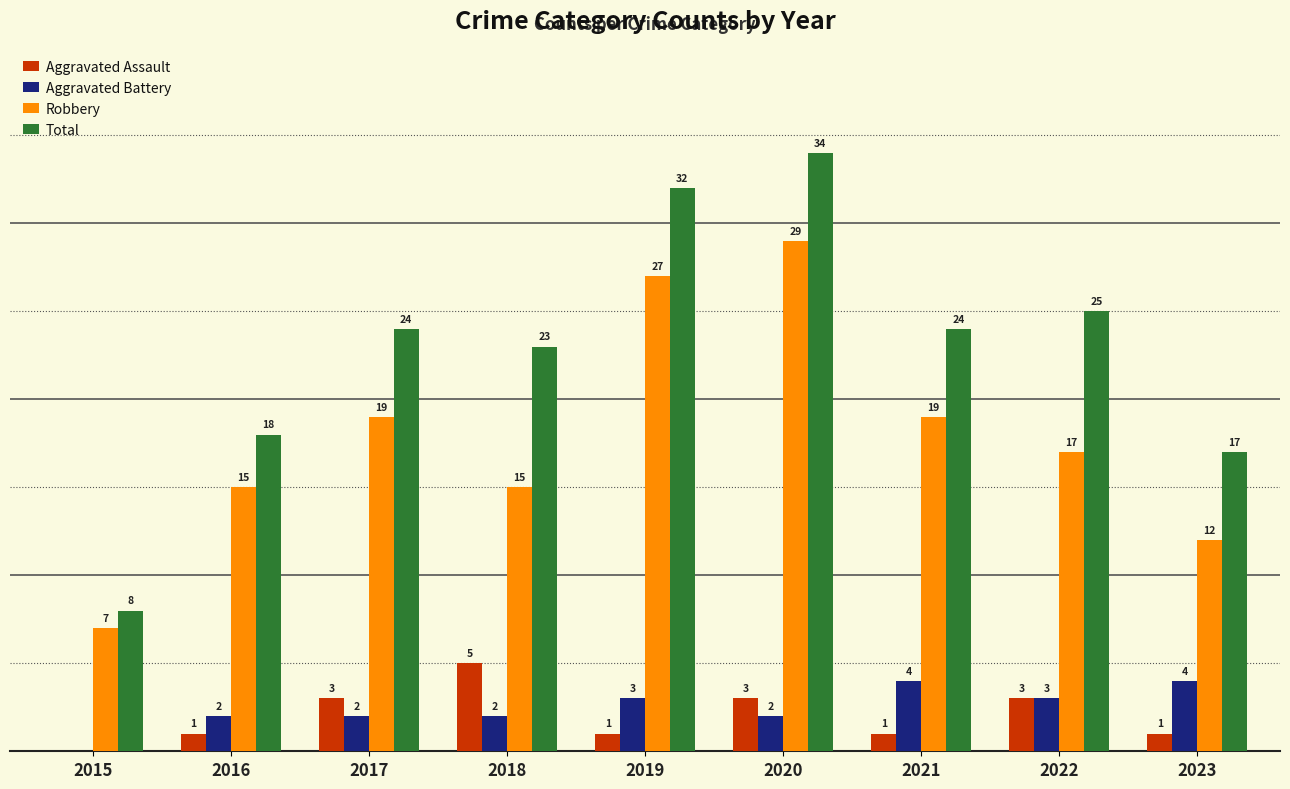

Is the value of Robbery at 2017 greater than the value of Total at 2022?

No